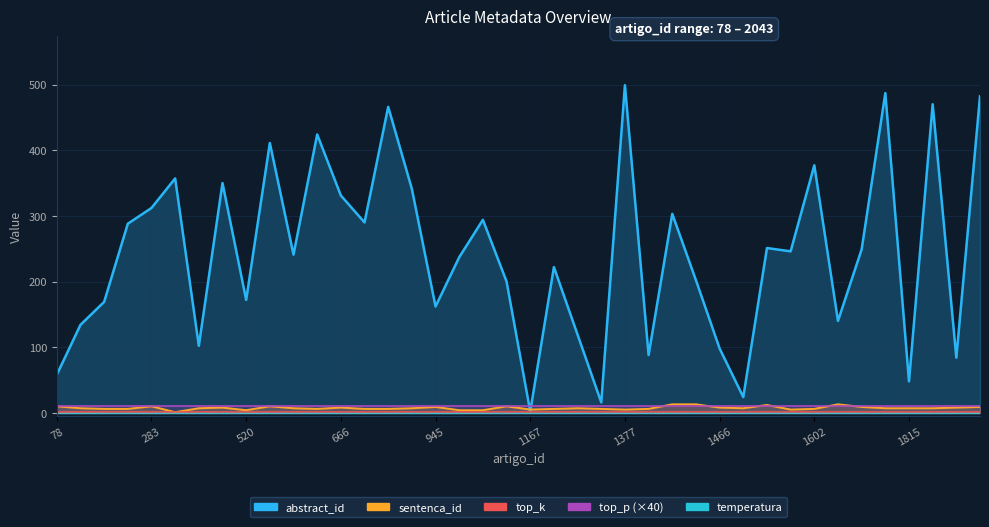

What is the total value across all series at 187?

176.2